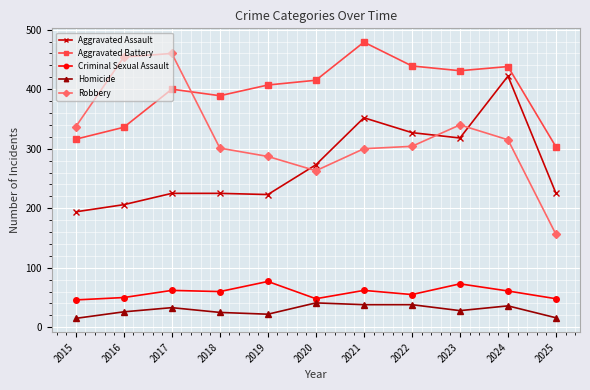

At which label is Robbery closest to 308?

2022